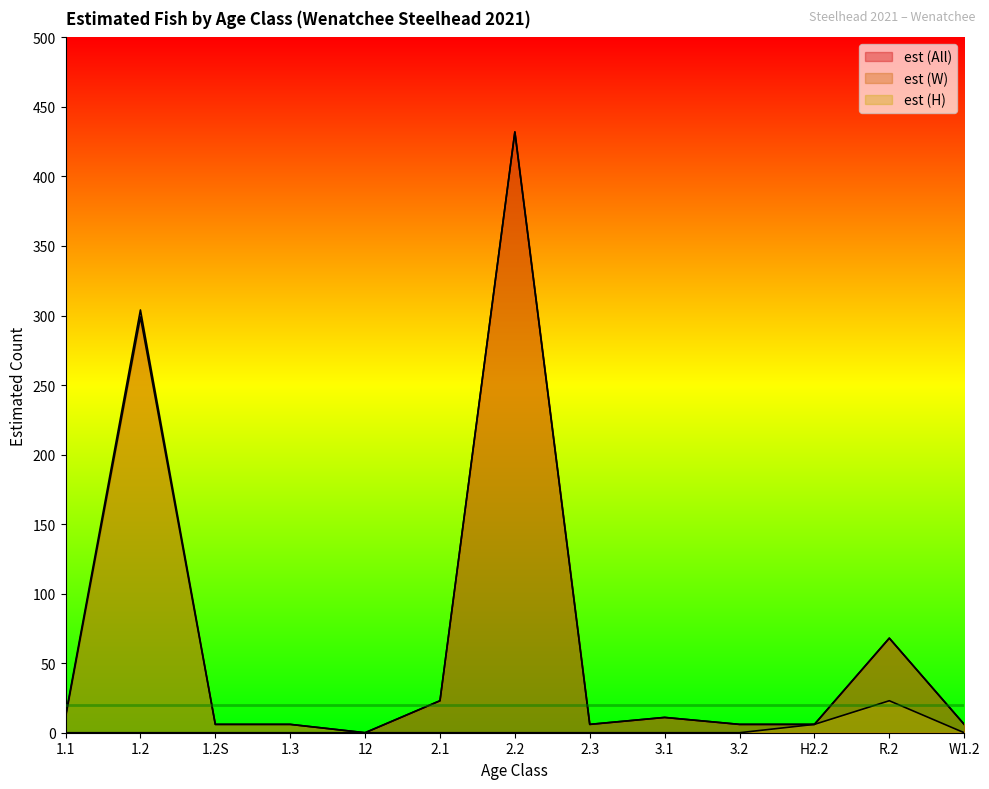

True or false: est (W) and est (All) intersect in this chart.

False